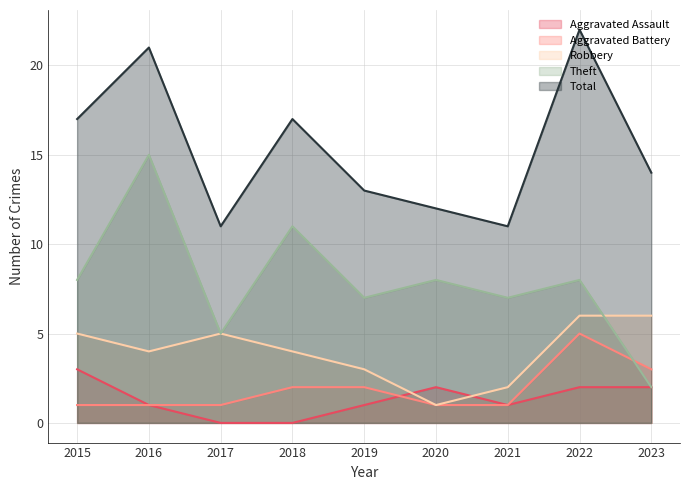

What is the sum of the Aggravated Assault values at 2019 and 2016?

2